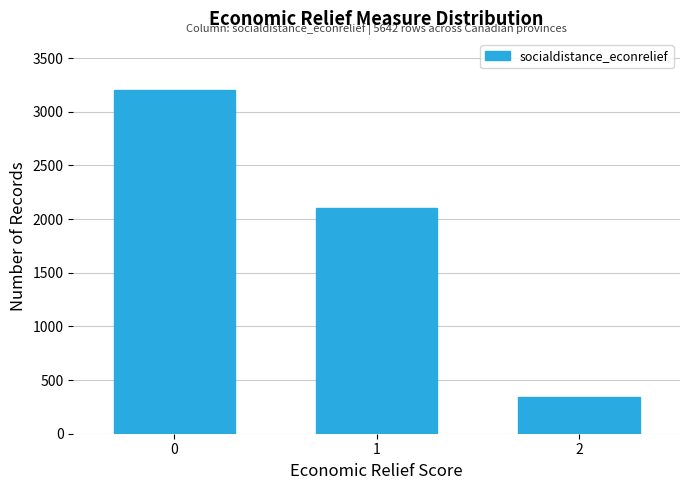

Reading left to right, transcribe all the data shown in this chart.

3200	2100	342